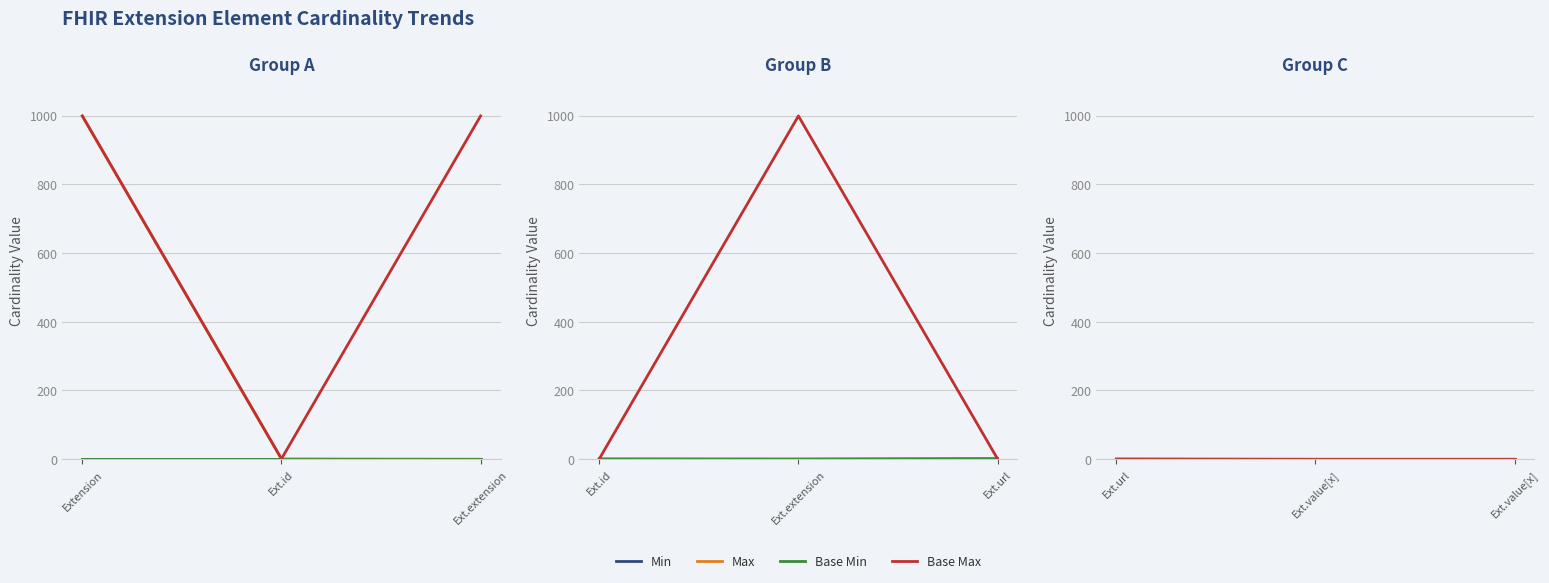

Is the value of Max at Ext.url greater than the value of Min at Ext.url?

No